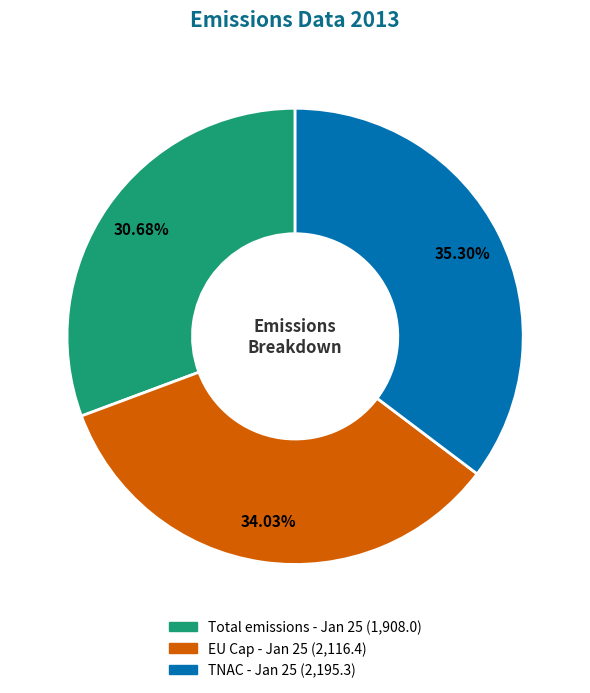

True or false: TNAC - Jan 25 accounts for 35% of the total.

True